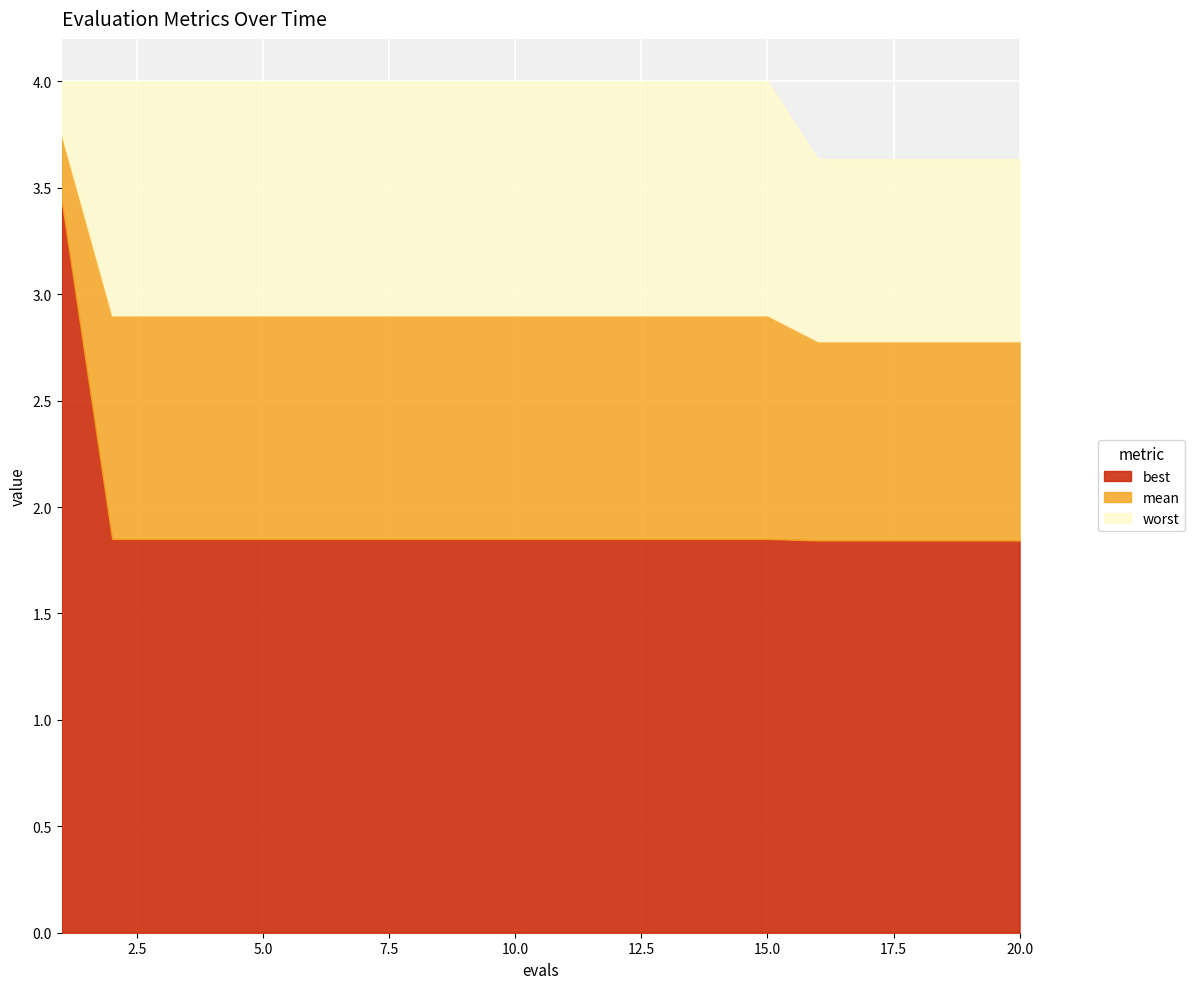

What are all the series names shown in the legend?

best, mean, worst